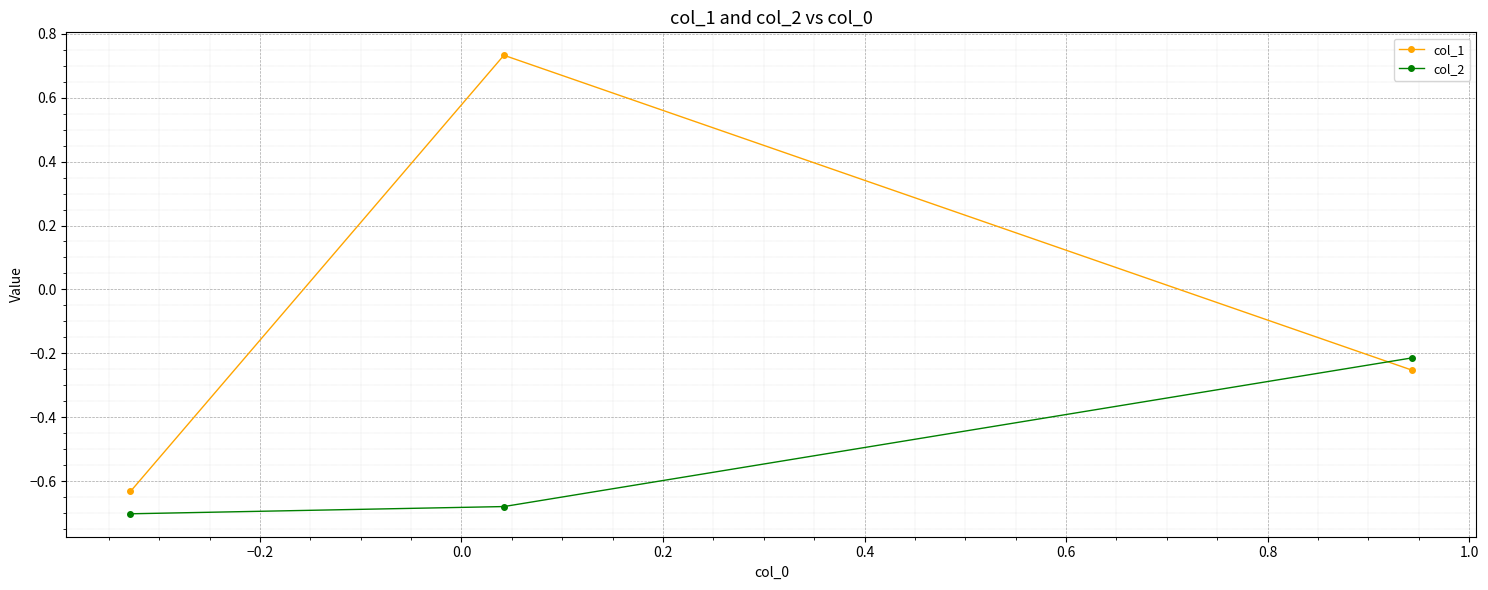

What is the difference between the maximum and minimum values in the col_2 series?

0.5